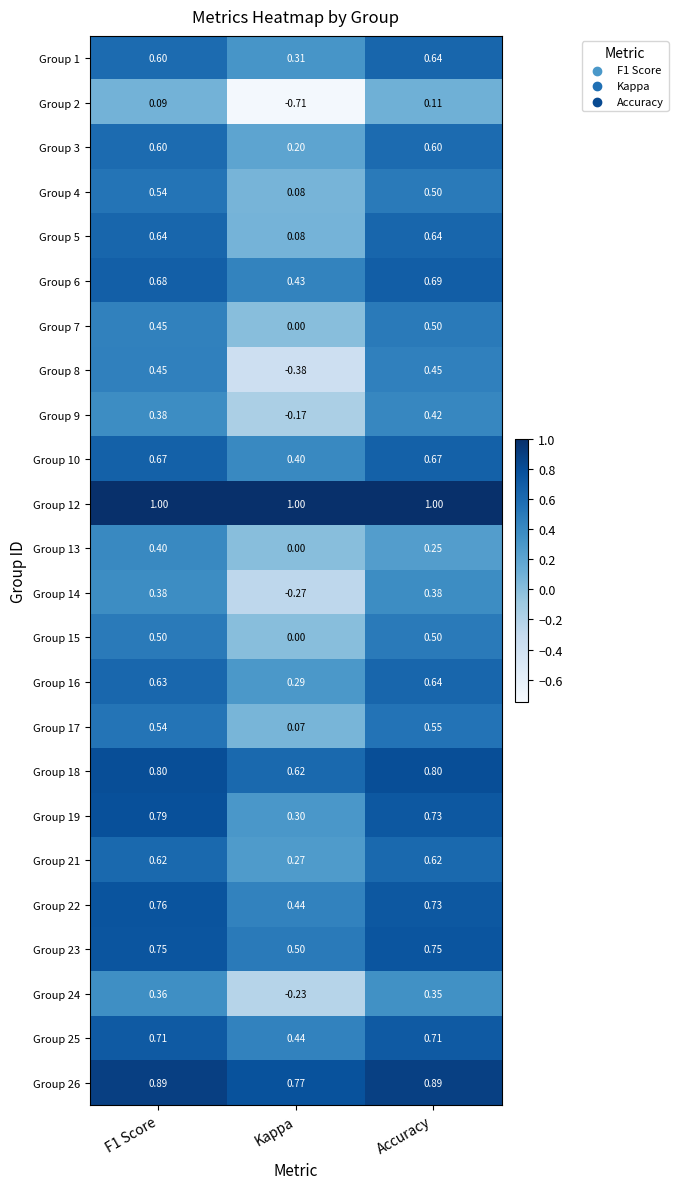

Where is Group 10 nearest to the value 0?

Kappa